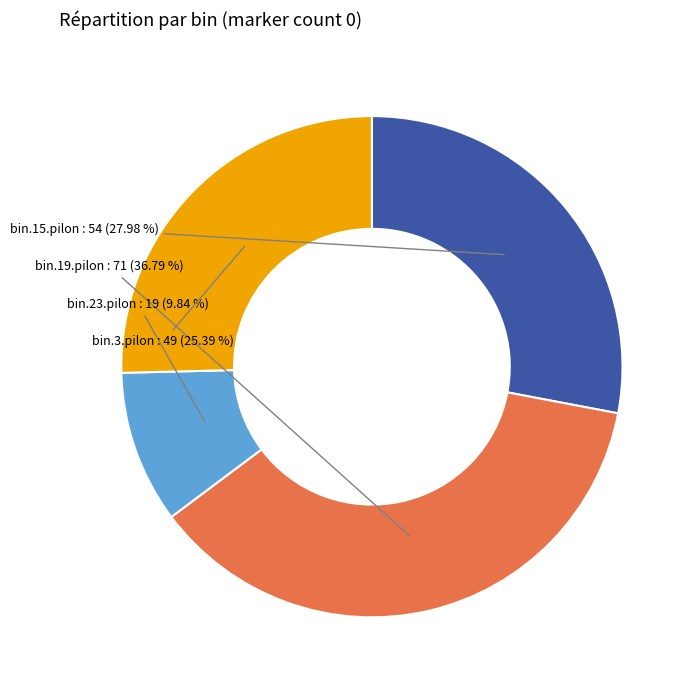

How much of the chart is everything except bin.3.pilon?

74.6%